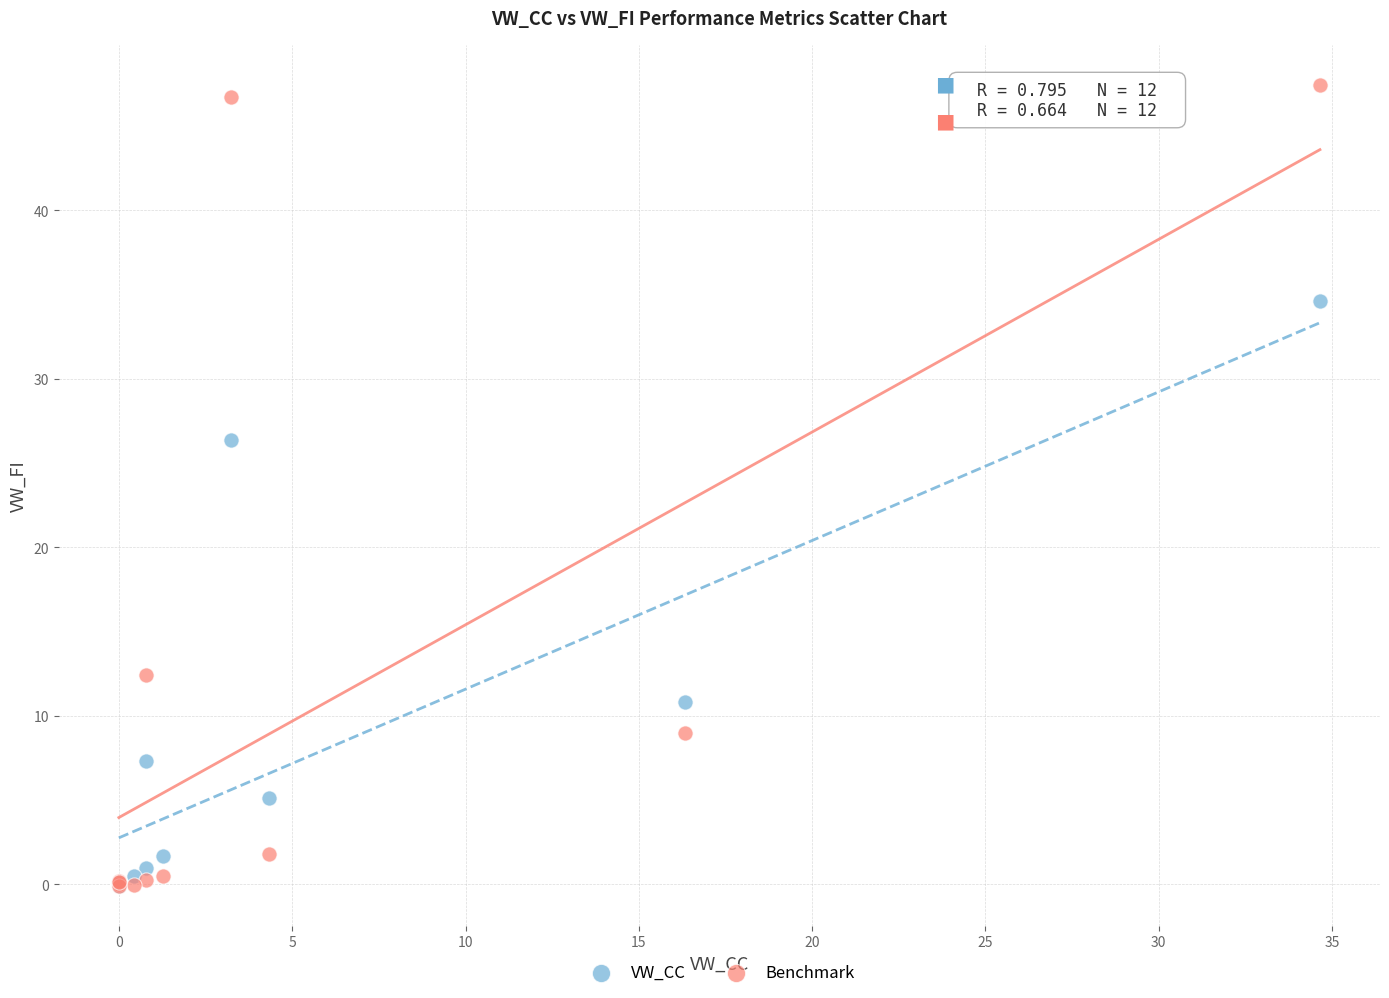

Which series has the largest Y range (max minus min)?

Benchmark